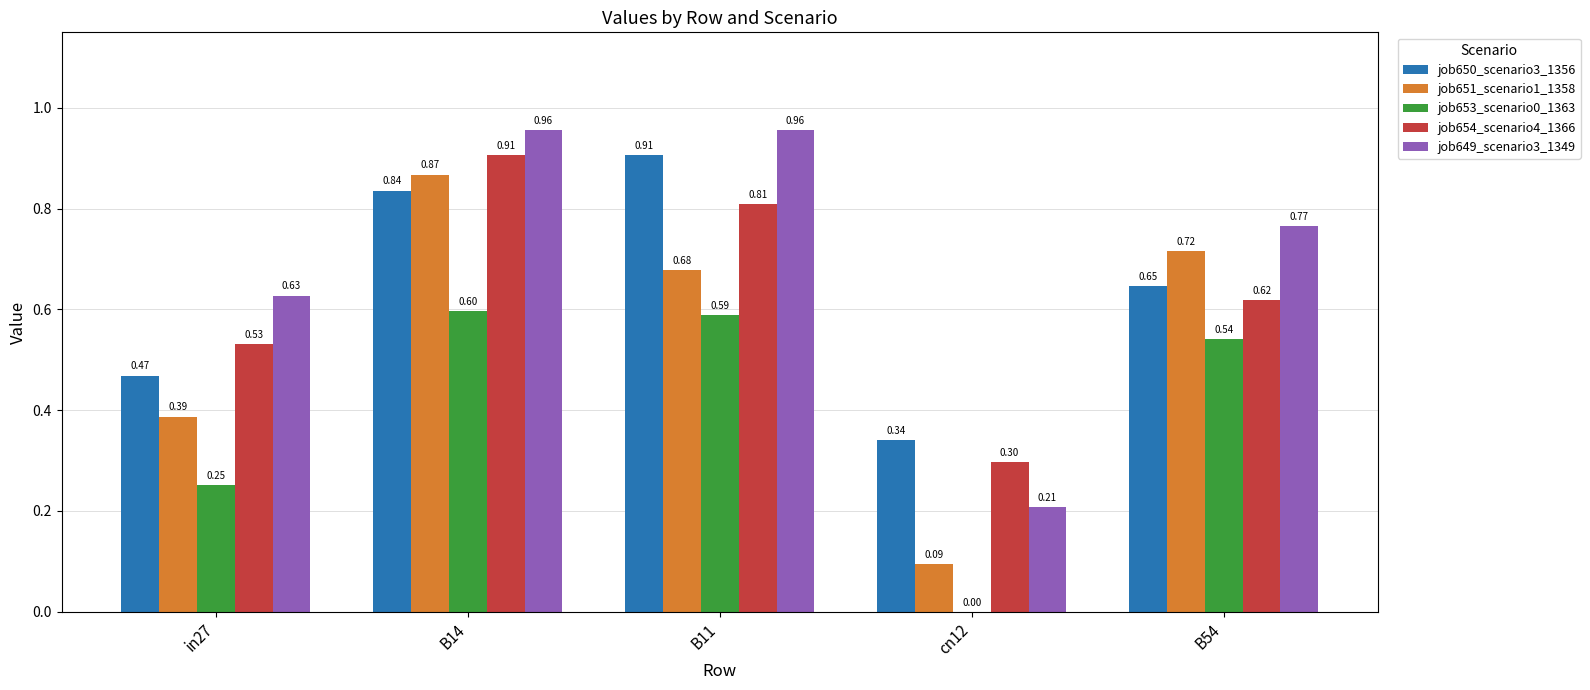

What is the total value across all series at B54?

3.3